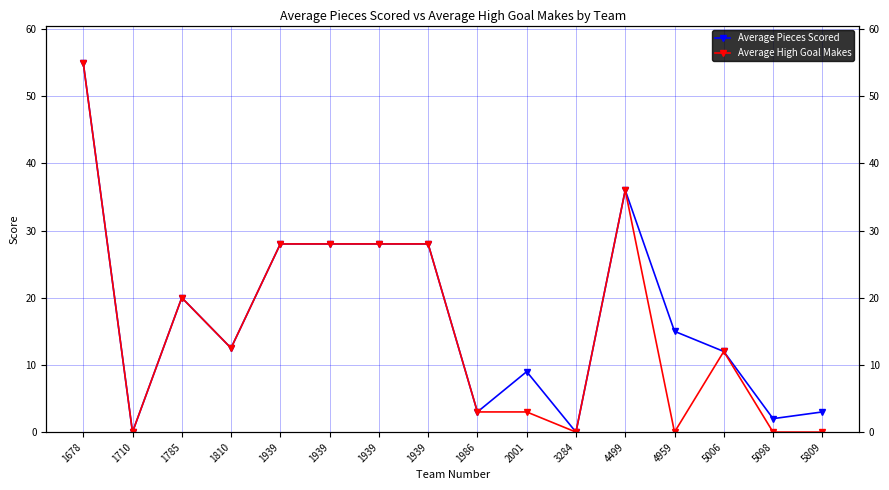

What is the average value of the Average Pieces Scored series?

17.5